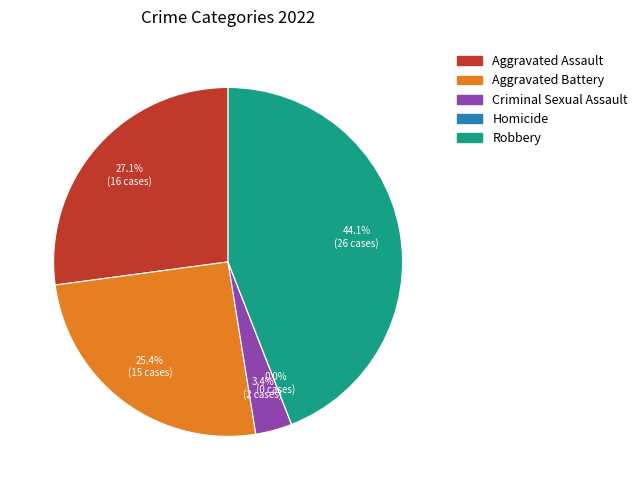

Which has a higher value, Robbery or Aggravated Battery?

Robbery